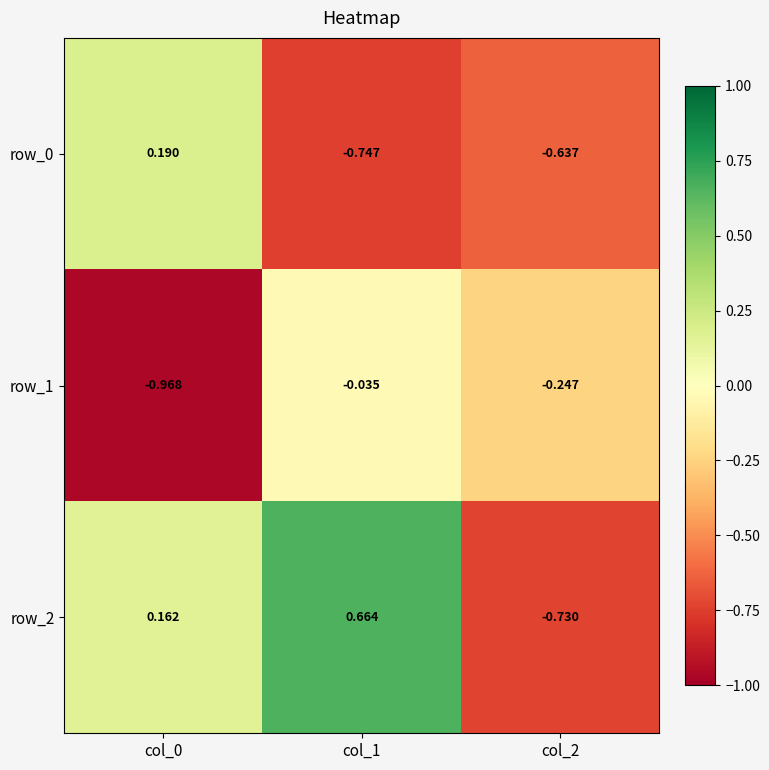

How many data points in row_0 are above 0?

1